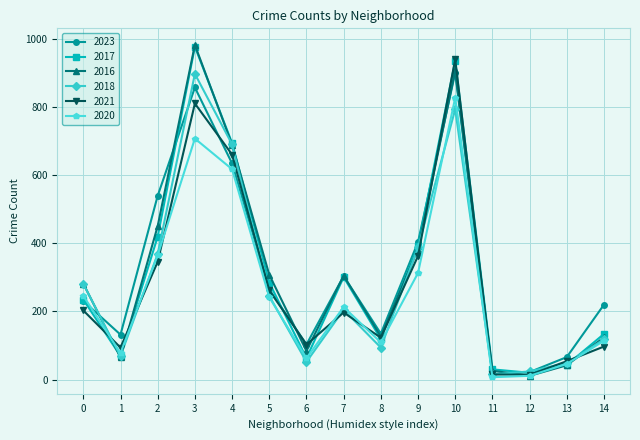

What is the maximum value for 2023?

901